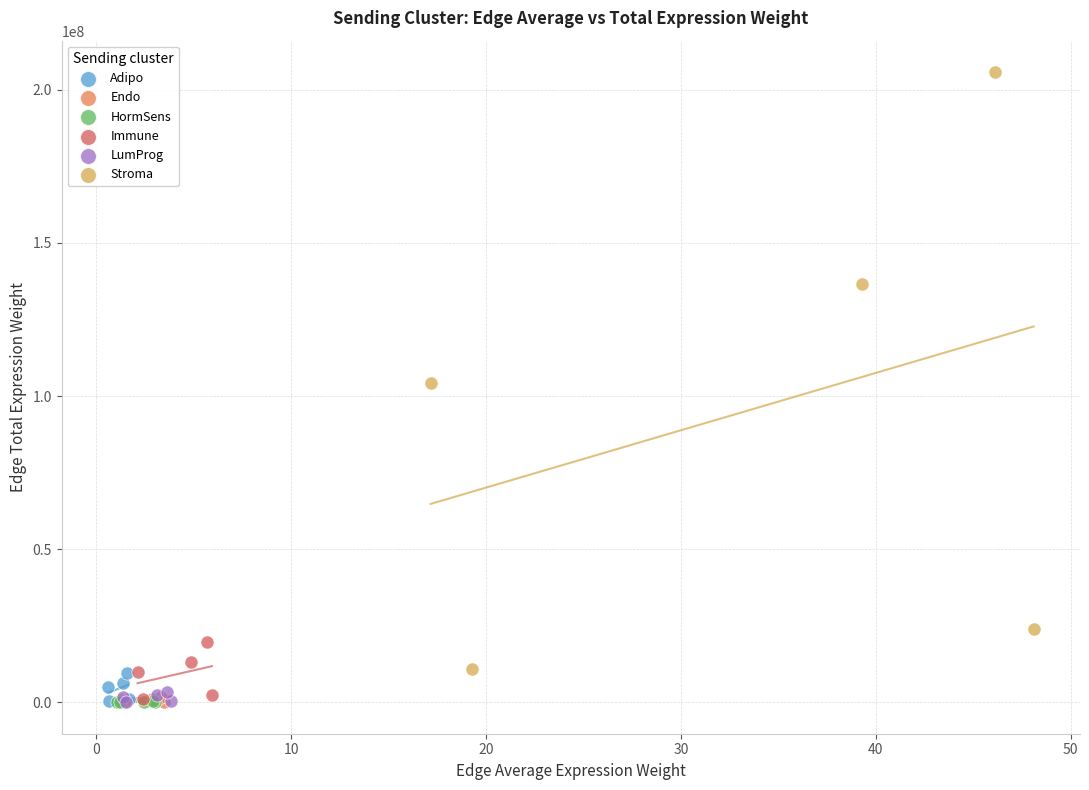

Which series contains the highest Y value?

Stroma